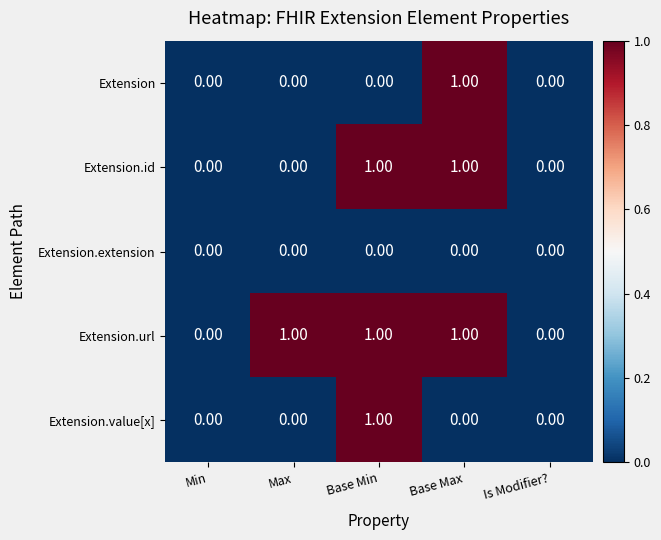

Is the value of Extension at Base Max greater than the value of Extension.extension at Base Max?

Yes